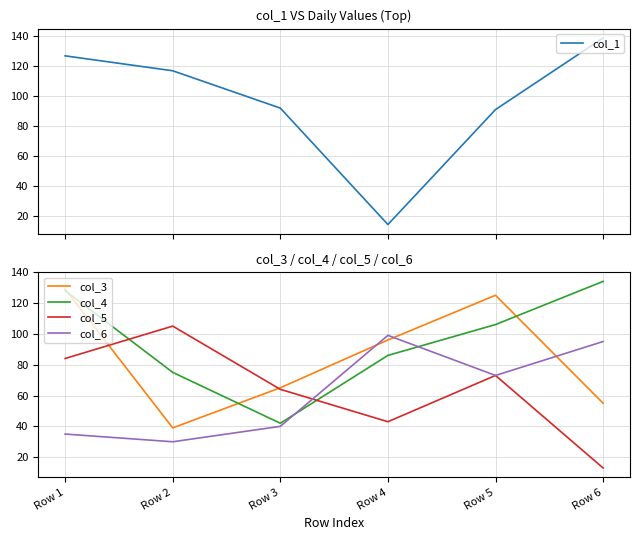

At which label does col_3 first exceed 96?

Row 1